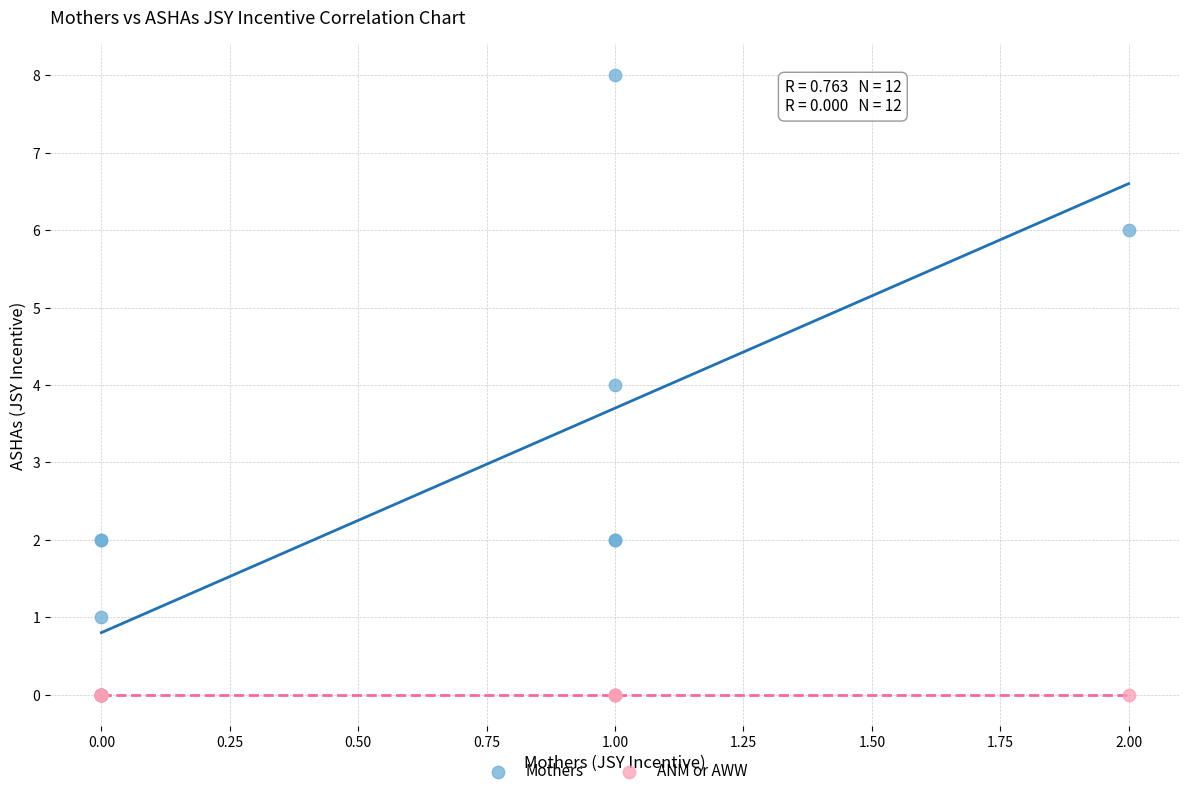

What are all the series names shown in the legend?

Mothers, ANM or AWW